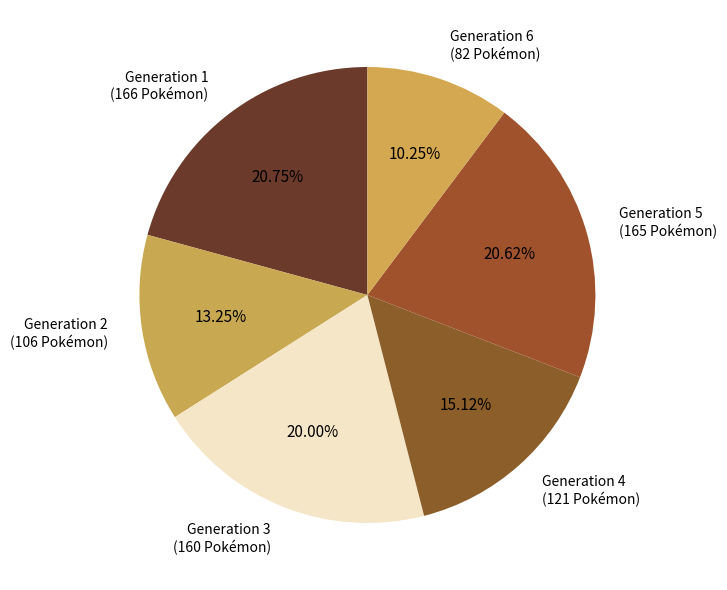

Do Generation 6 and Generation 3 together represent more than half of the pie?

No